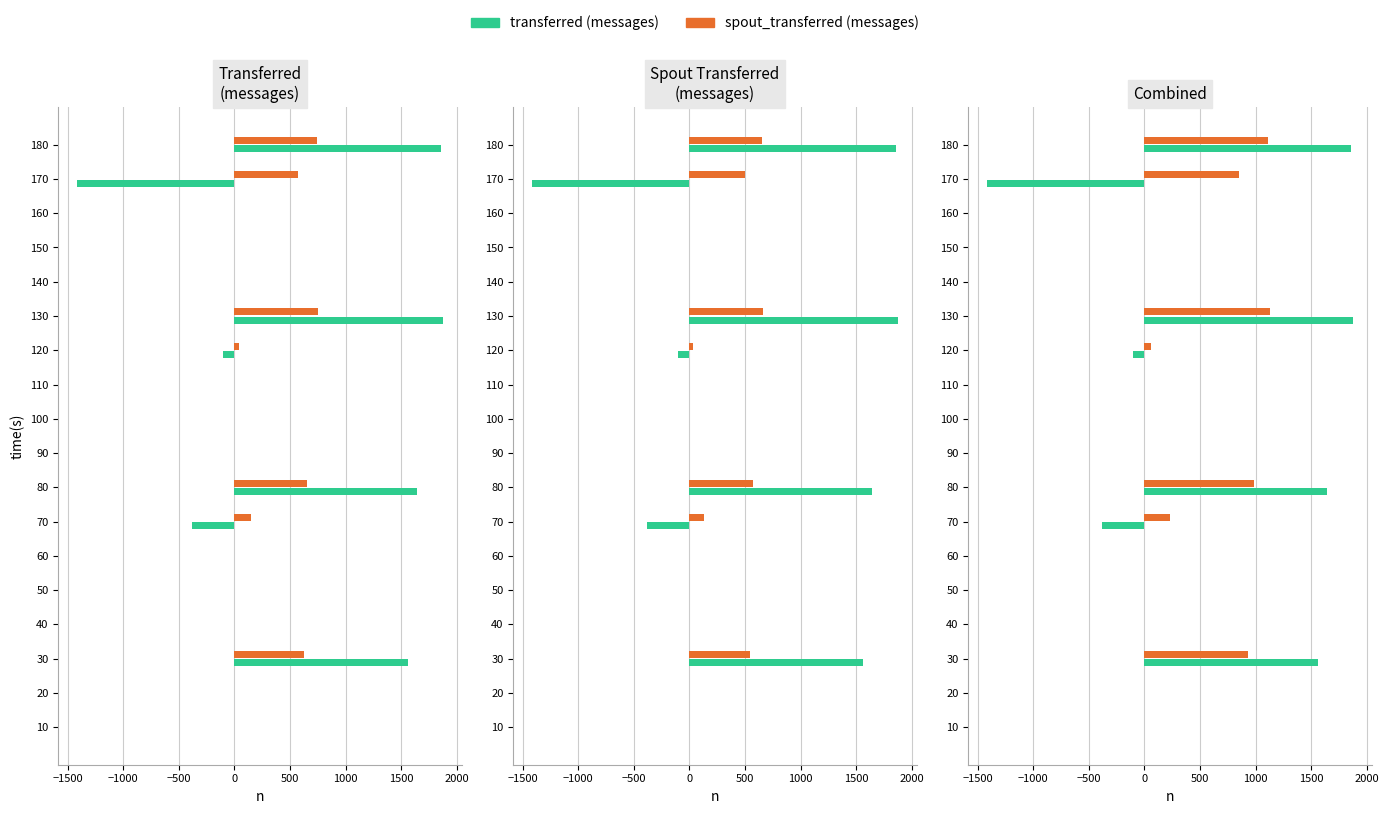

How many series are shown in this chart?

2